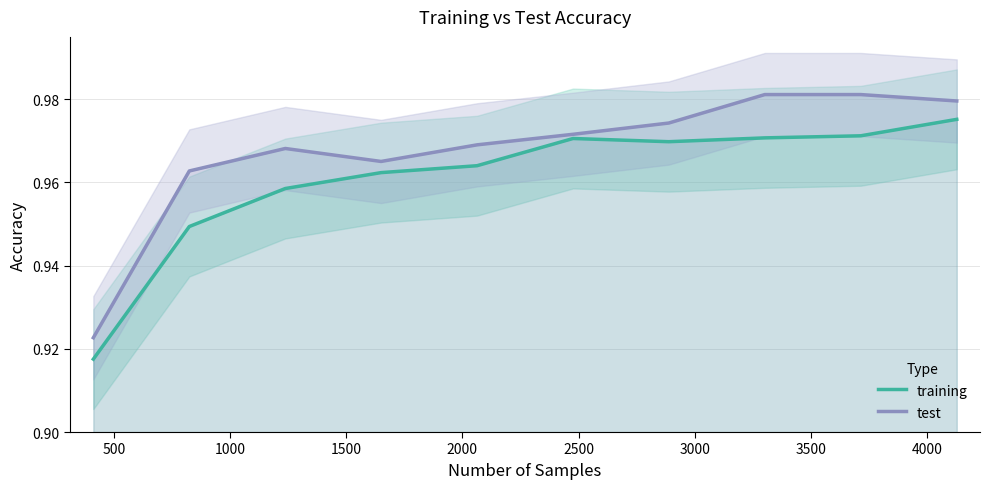

What is the maximum value shown in the chart?

1.0